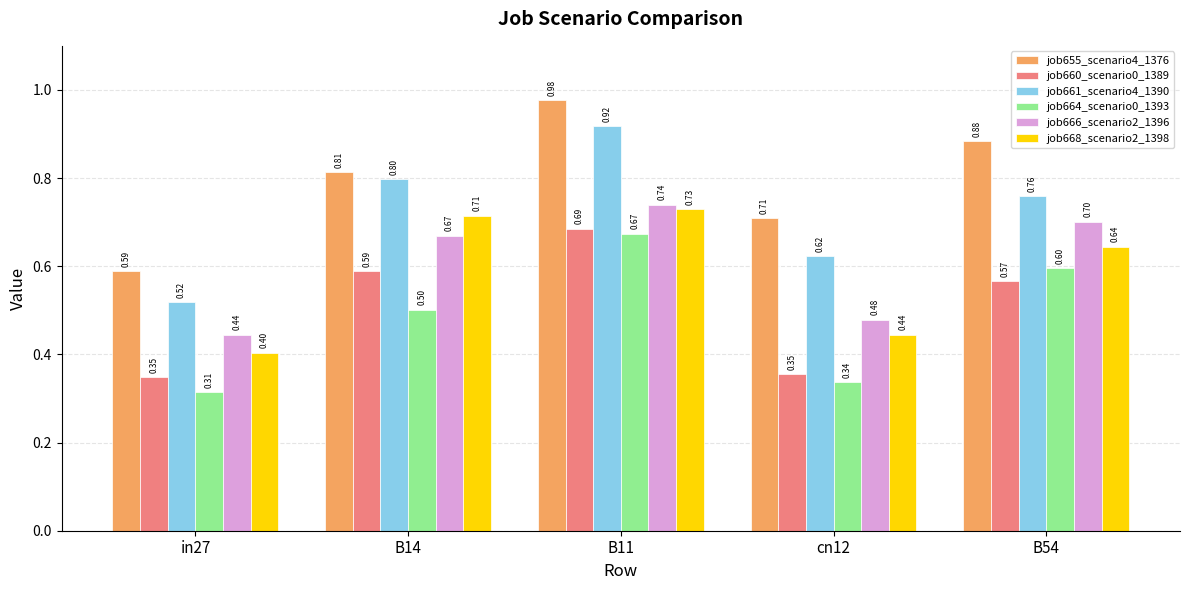

The job666_scenario2_1396 series shows 0.5 at cn12. True or false?

True